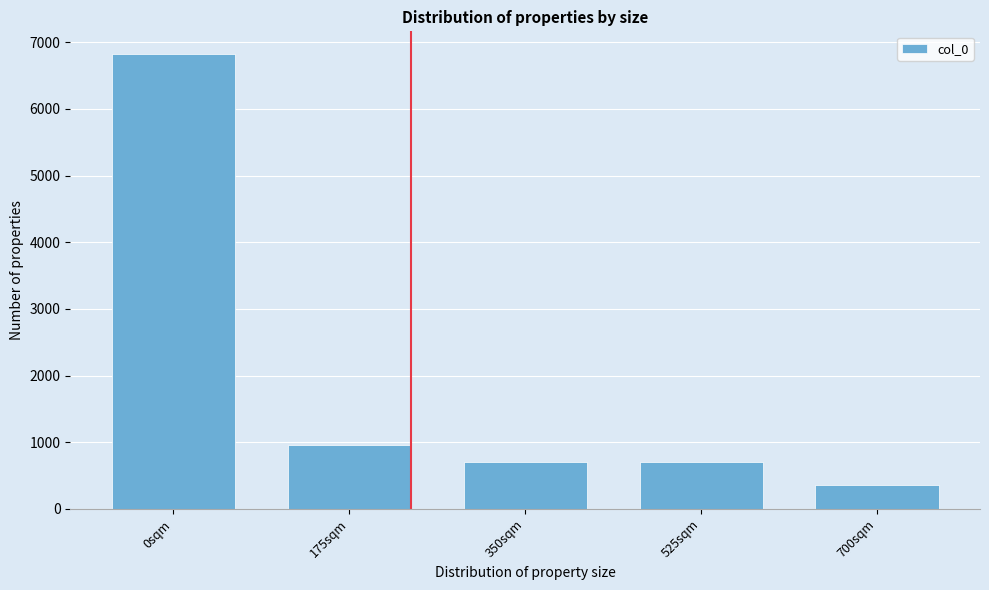

Reading left to right, what are all the values shown in this chart?

0sqm=6822	175sqm=958	350sqm=700	525sqm=700	700sqm=360